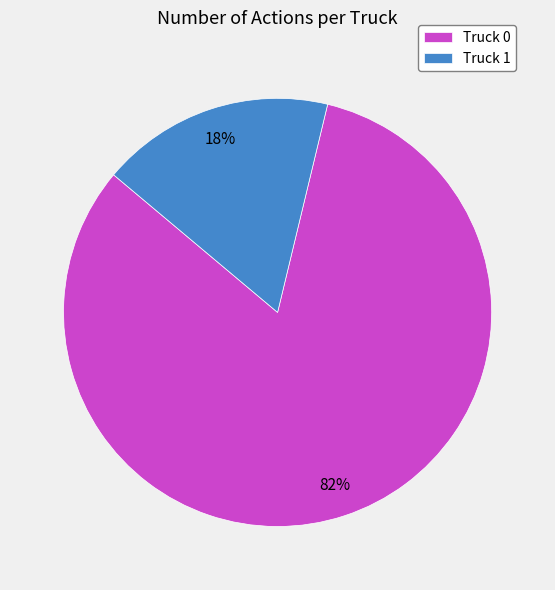

Is the sum of Truck 0 and Truck 1 greater than half?

Yes